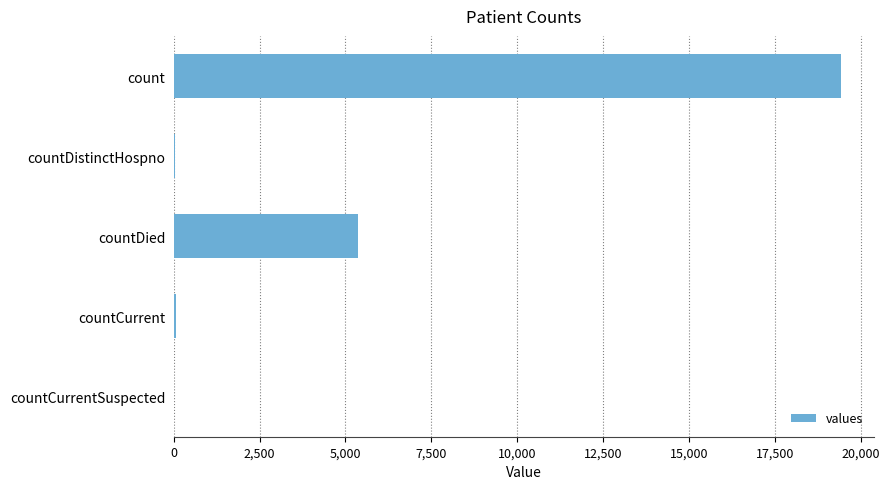

Between countDistinctHospno and countDied, which is larger?

countDied